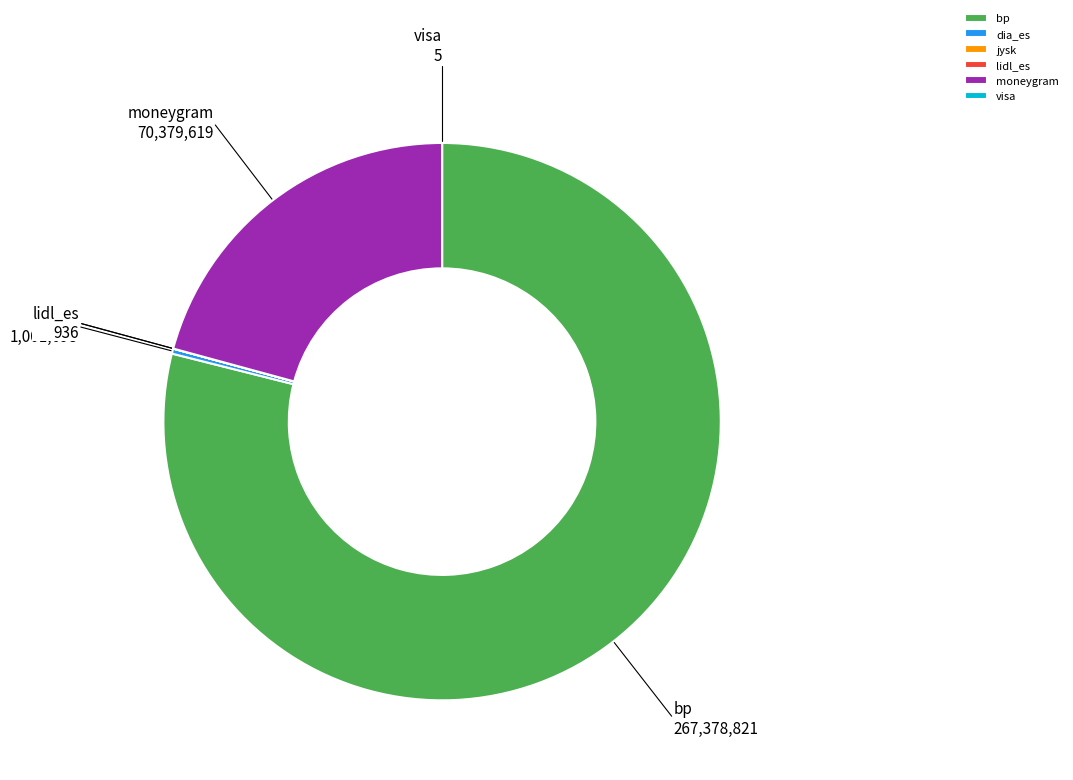

What is the majority slice?

bp